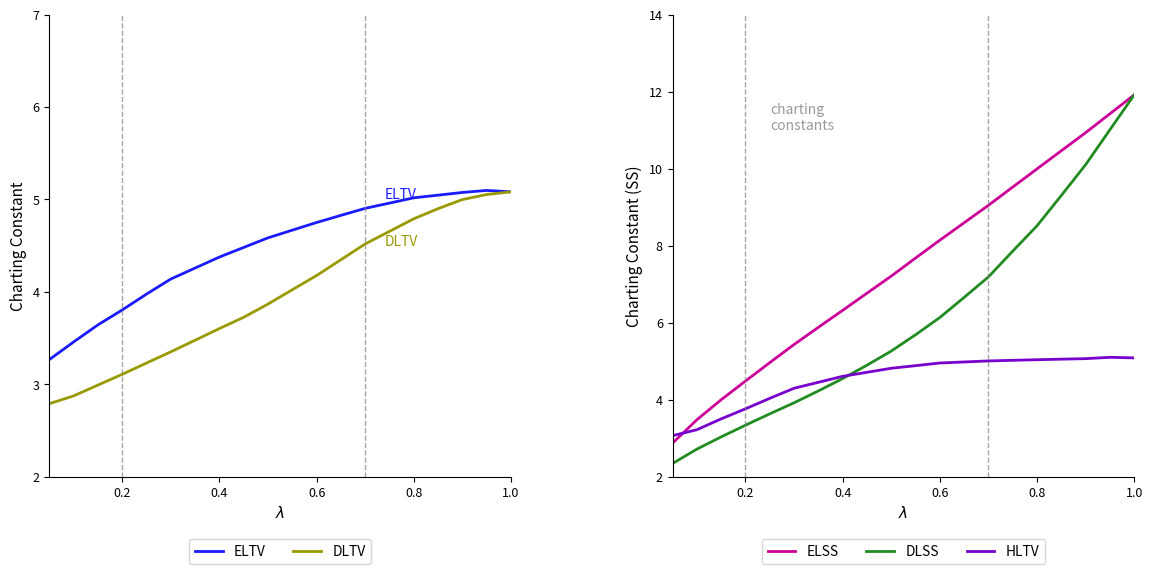

At how many categories does at least one series exceed 6?

13